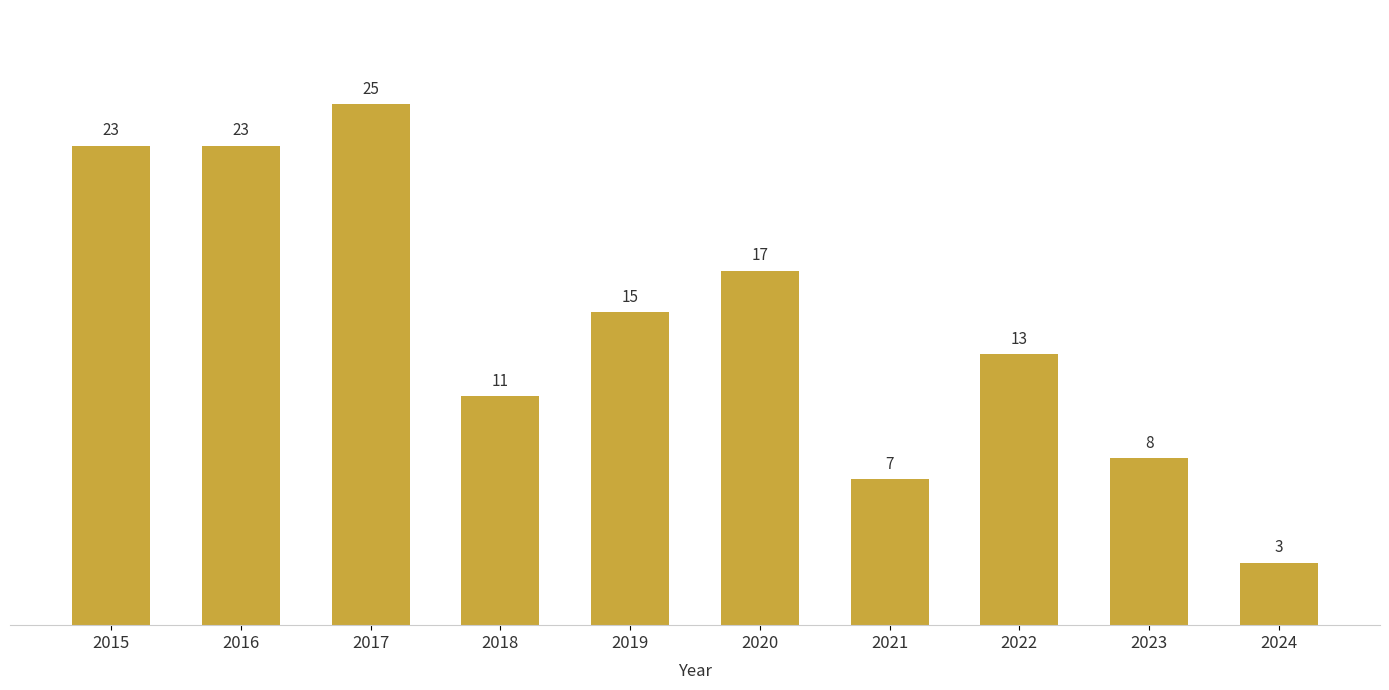

What is the sum of the values at 2015 and 2022?

36